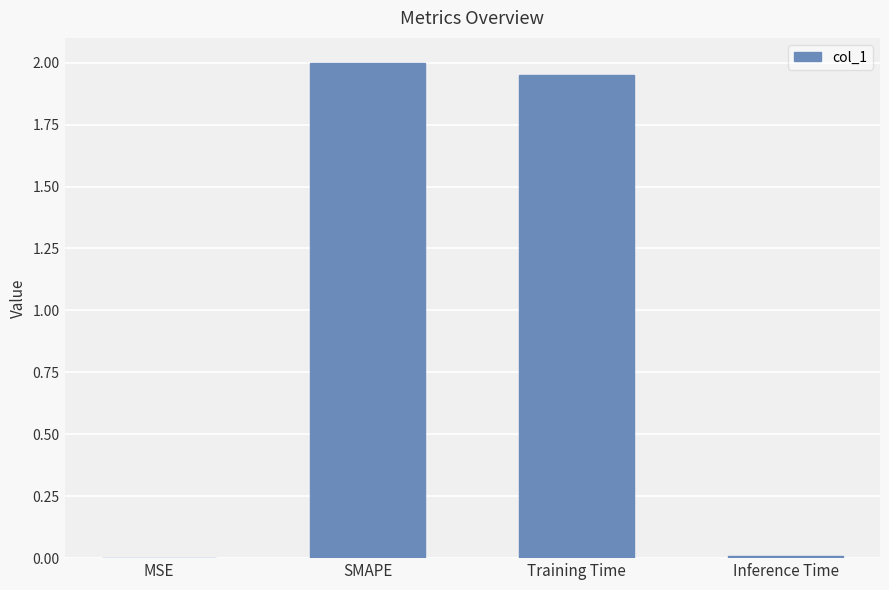

What is the change in value from Training Time to Inference Time?

-1.9